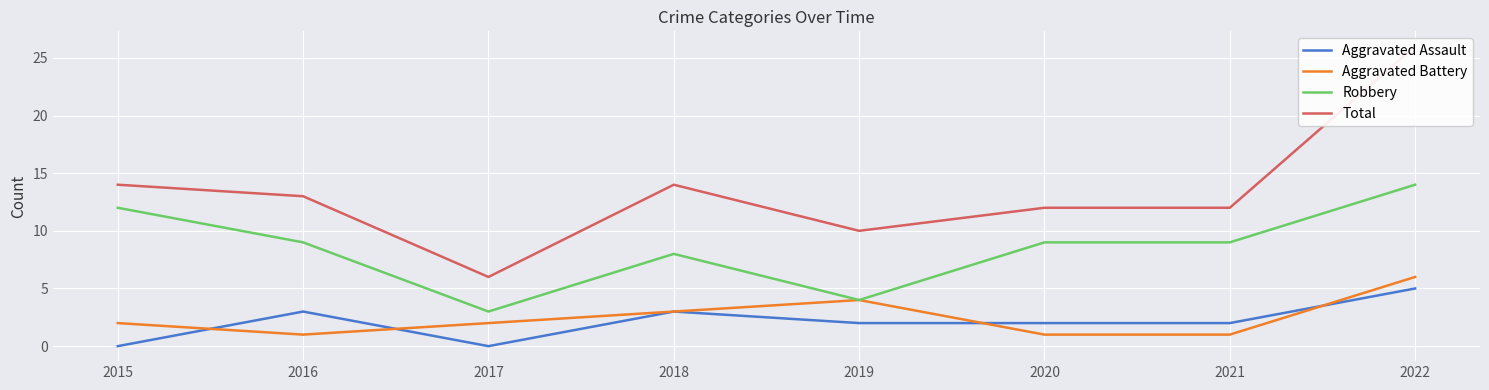

The value of Aggravated Battery at 2021 is 1. True or false?

True